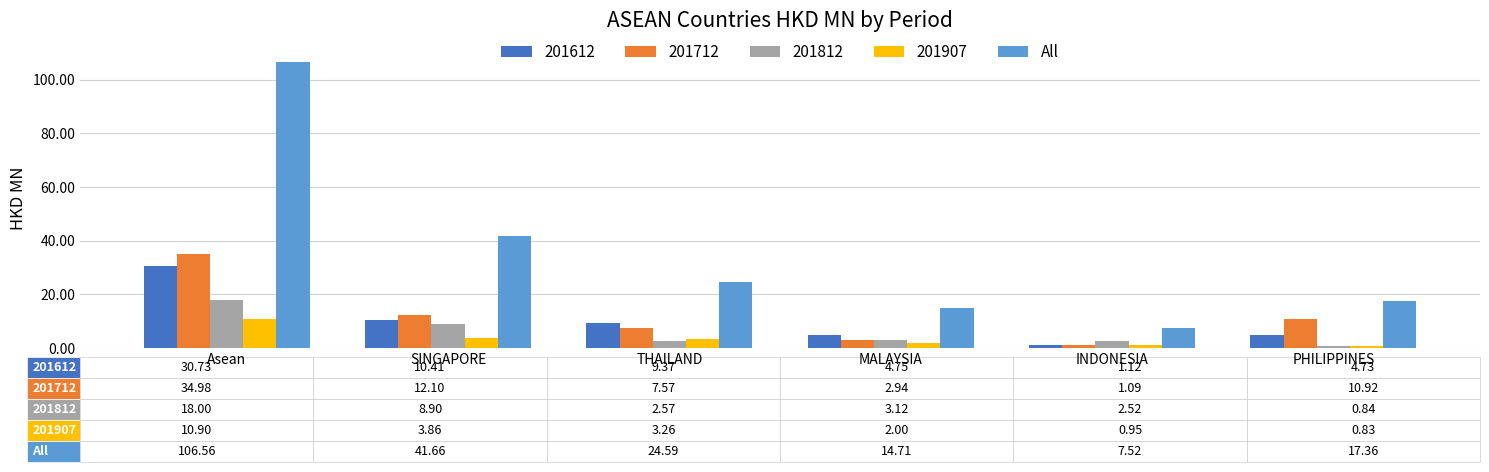

Read the All value at THAILAND.

24.6